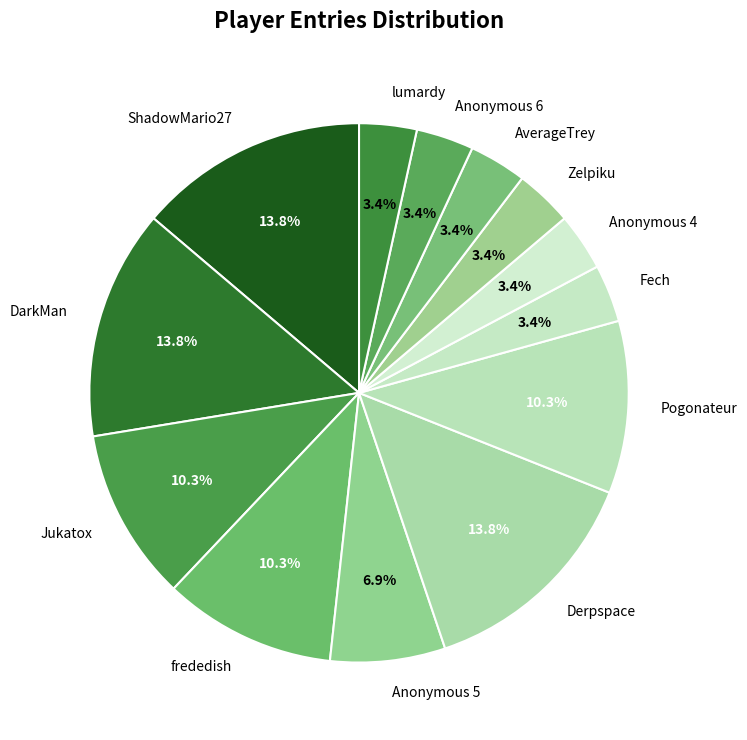

Is it true that Anonymous 6 is 11% of the pie?

False